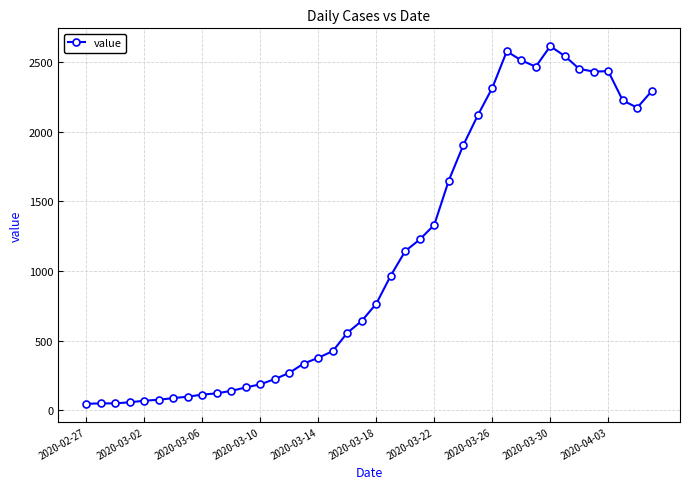

What is the greatest value displayed?

2614